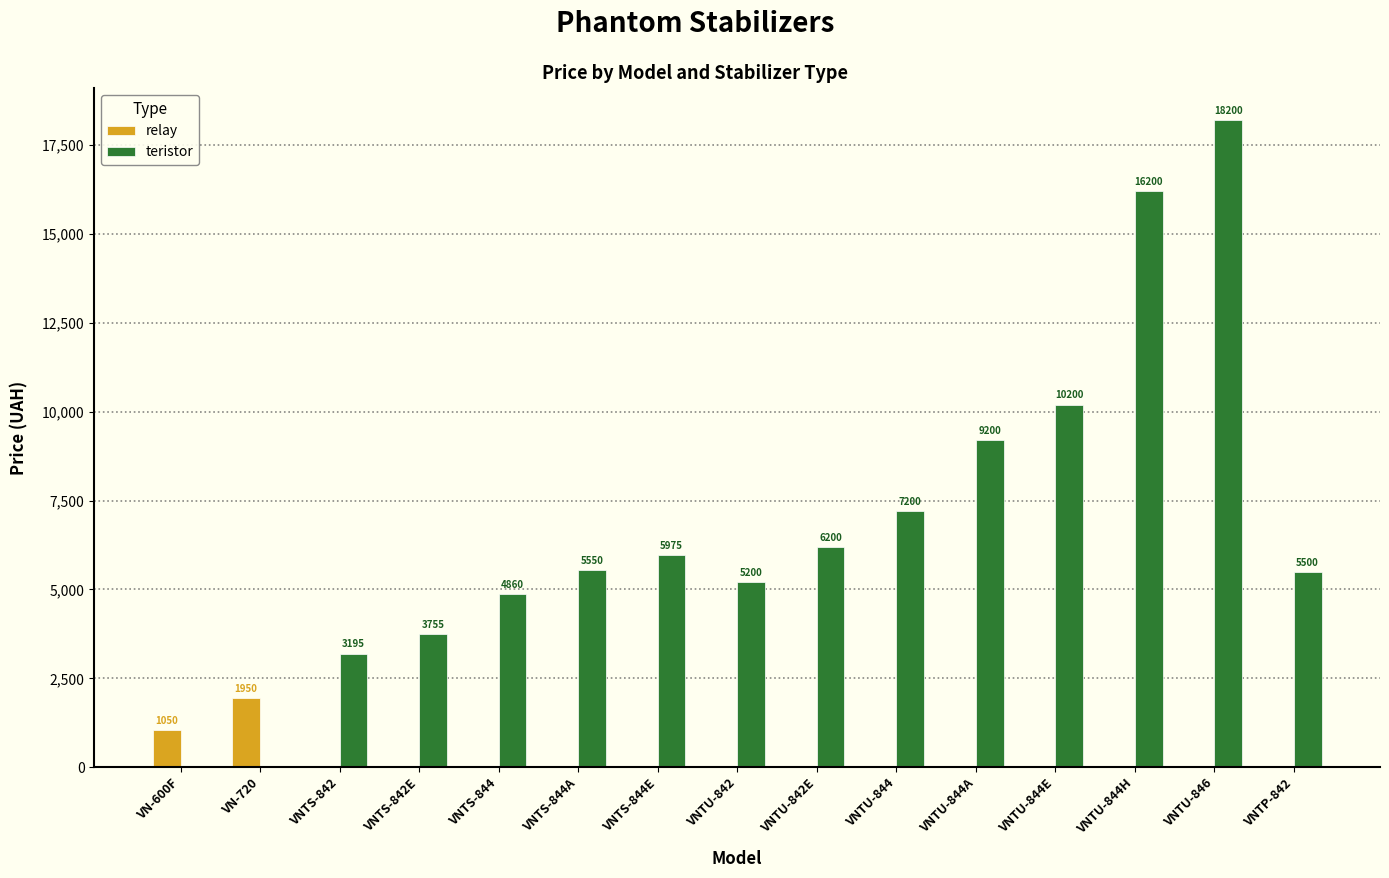

Reading left to right, extract all data points from this chart.

relay: 1050	1950	0	0	0	0	0	0	0	0	0	0	0	0	0
teristor: 0	0	3195	3755	4860	5550	5975	5200	6200	7200	9200	10200	16200	18200	5500